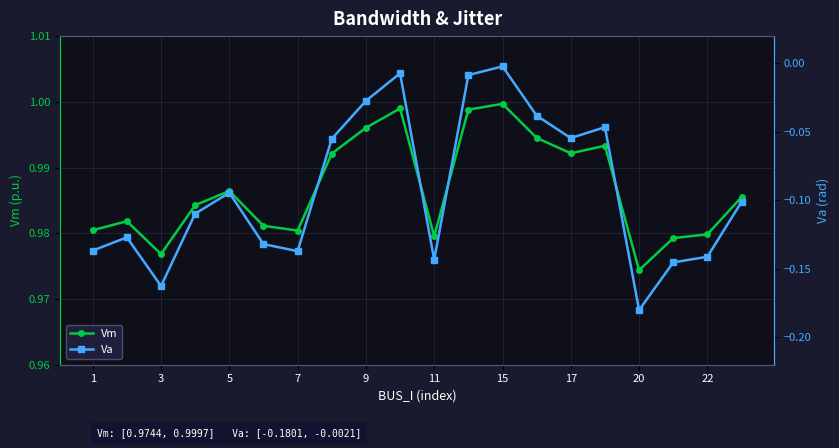

In Vm, how many points are higher than both neighbors (excluding endpoints)?

5